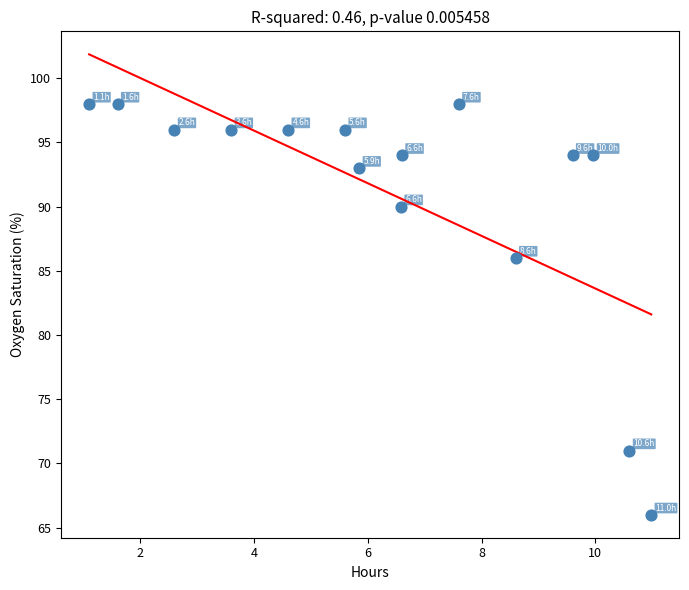

What Y value in the scatter plot is closest to 82?

86